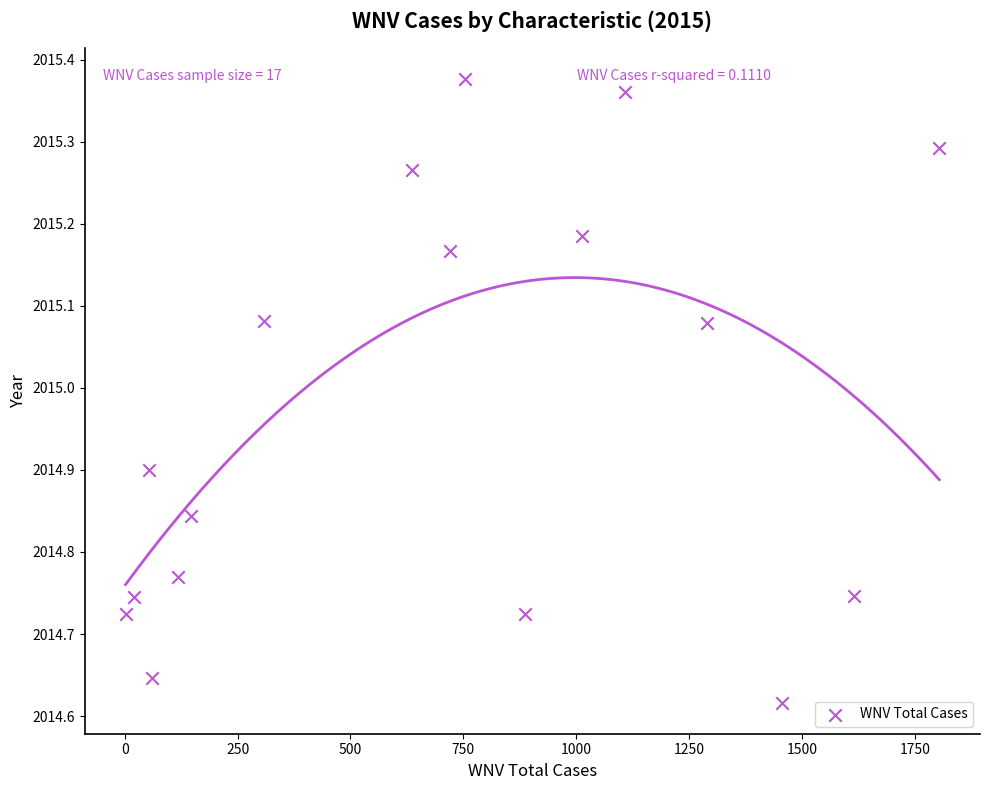

What is the range of X values (max minus min)?

1802.0